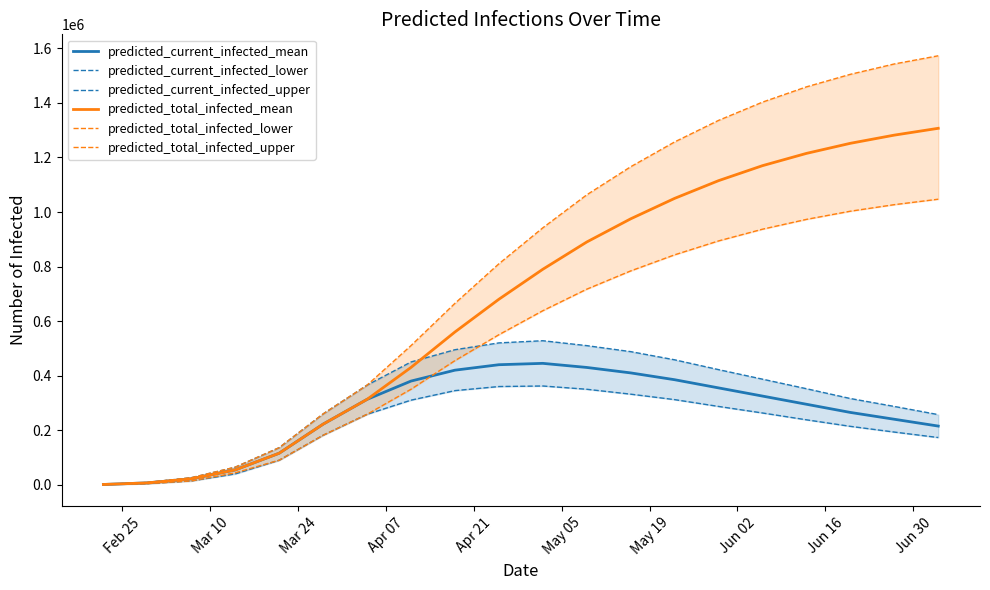

What is the highest value of the predicted_total_infected_mean series?

1307000